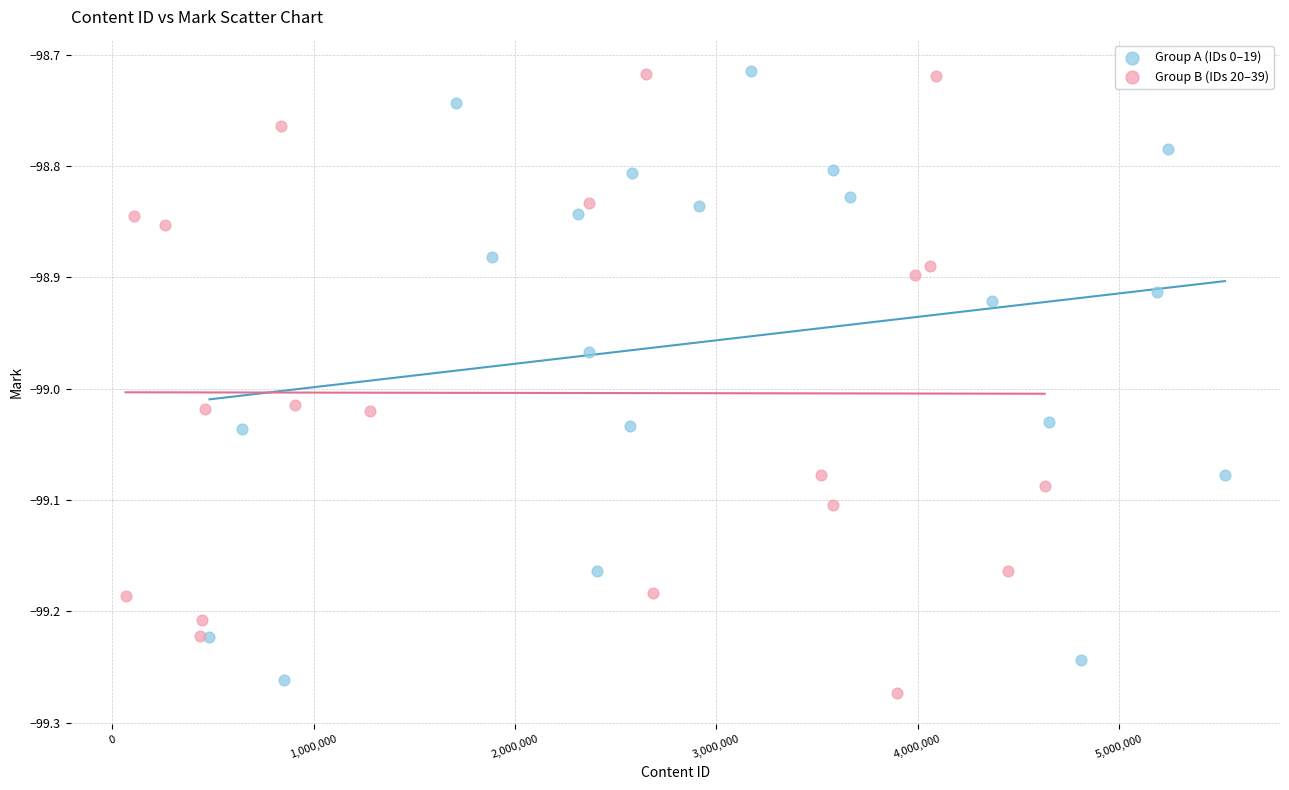

What are all the series names shown in the legend?

Group A (IDs 0–19), Group B (IDs 20–39)